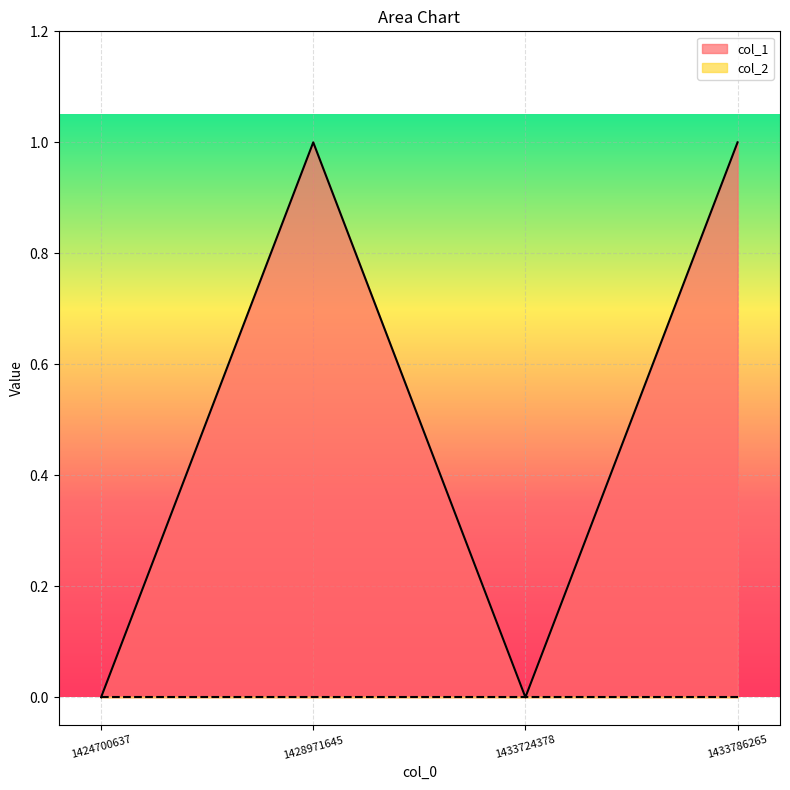

Reading right to left, what are all the values shown in this chart?

1433786265=1	1433724378=0	1428971645=1	1424700637=0